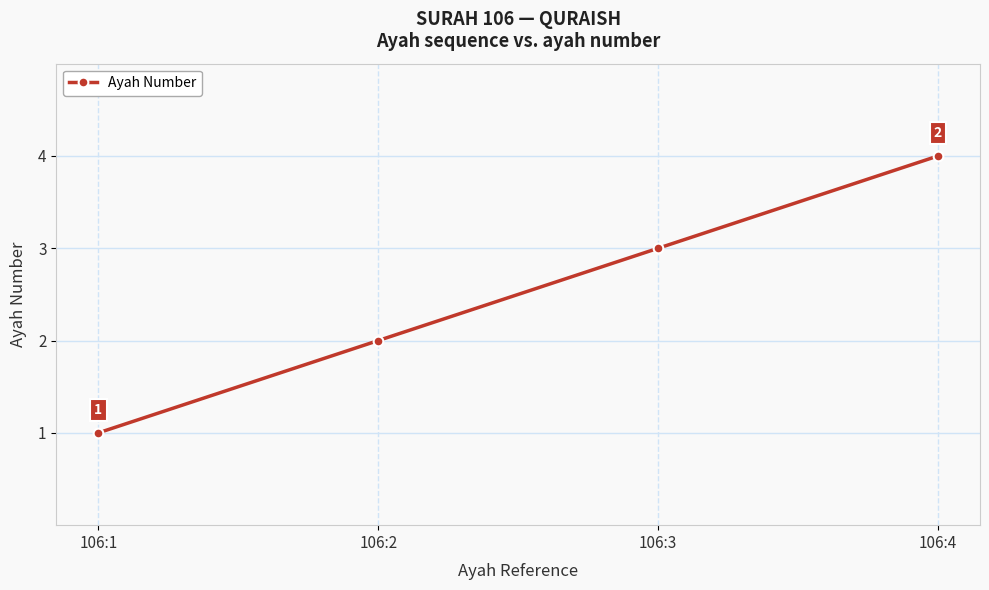

Count the values in the range 2 to 4.

3